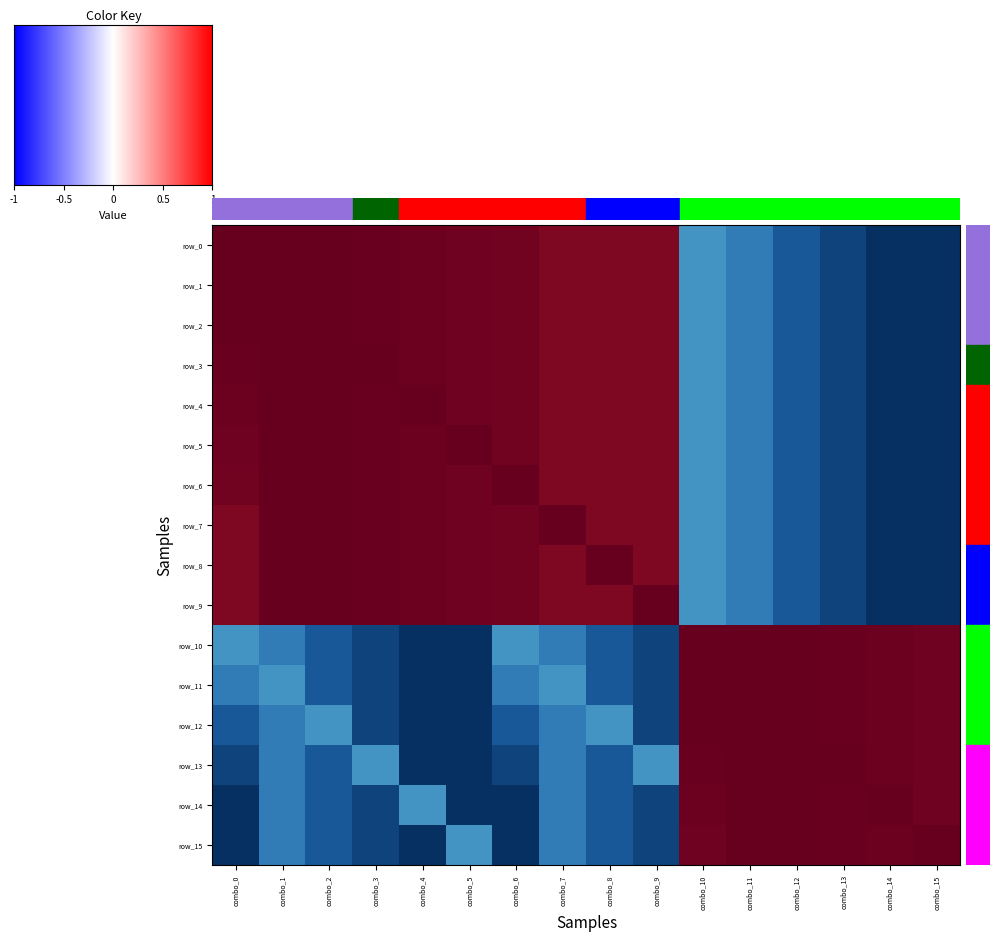

How many row_0 values are between 0 and 1?

16